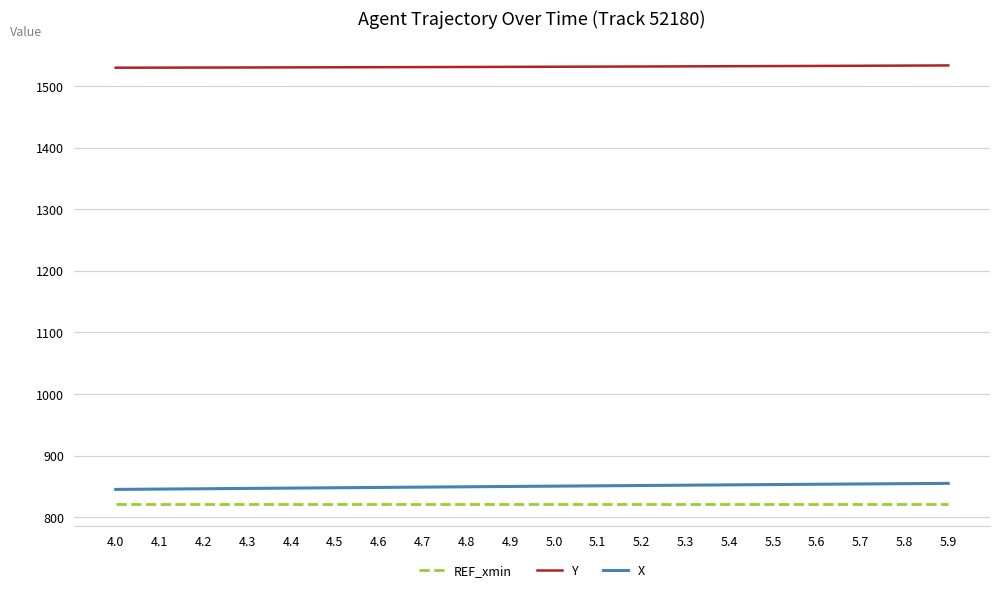

How many distinct data groups are displayed?

3